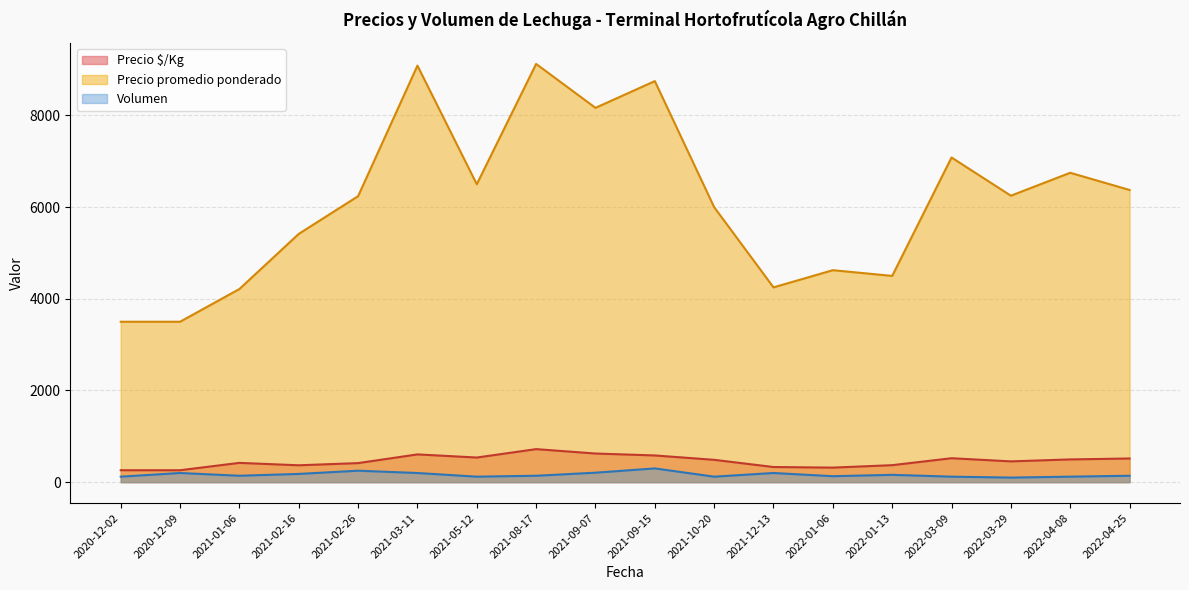

The value of Precio $/Kg at 2022-01-06 is 317.5. True or false?

True